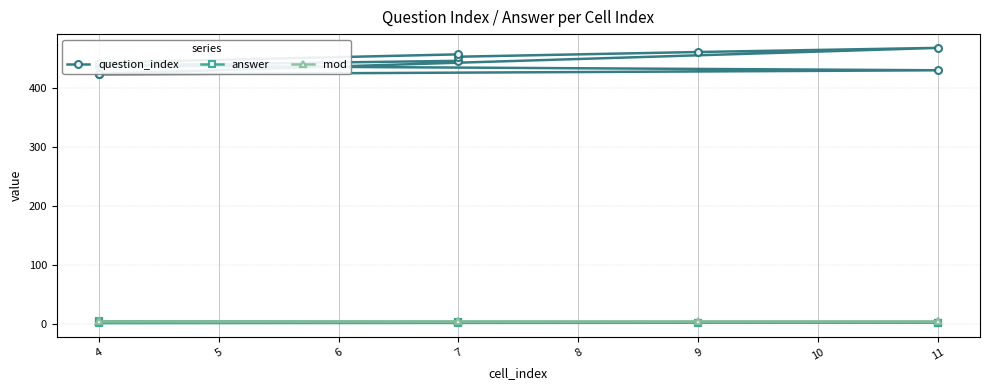

What are all the series names shown in the legend?

question_index, answer, mod